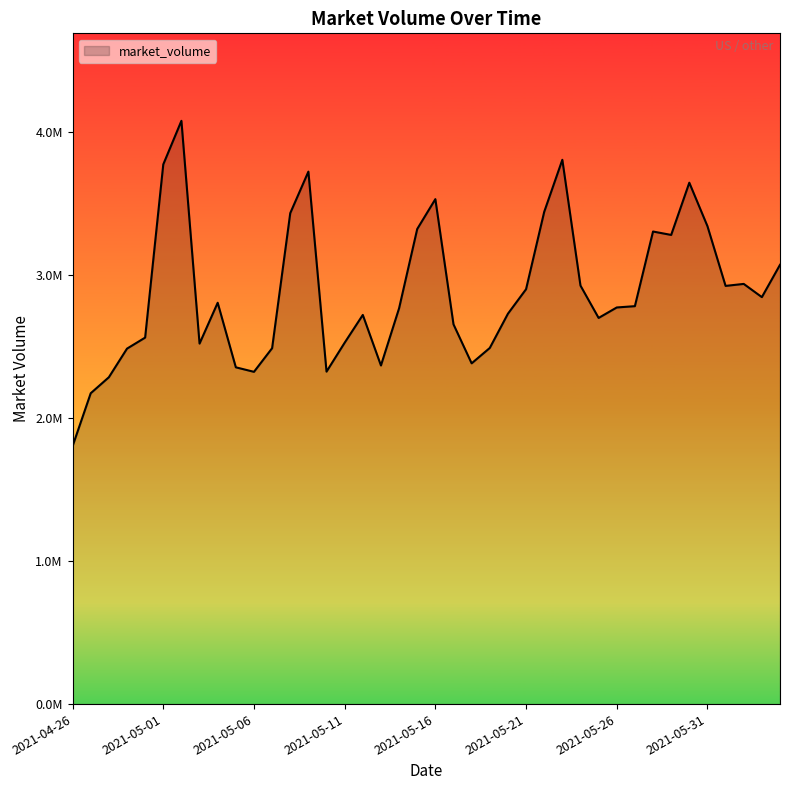

Is this an area chart (filled region under the line)?

Yes